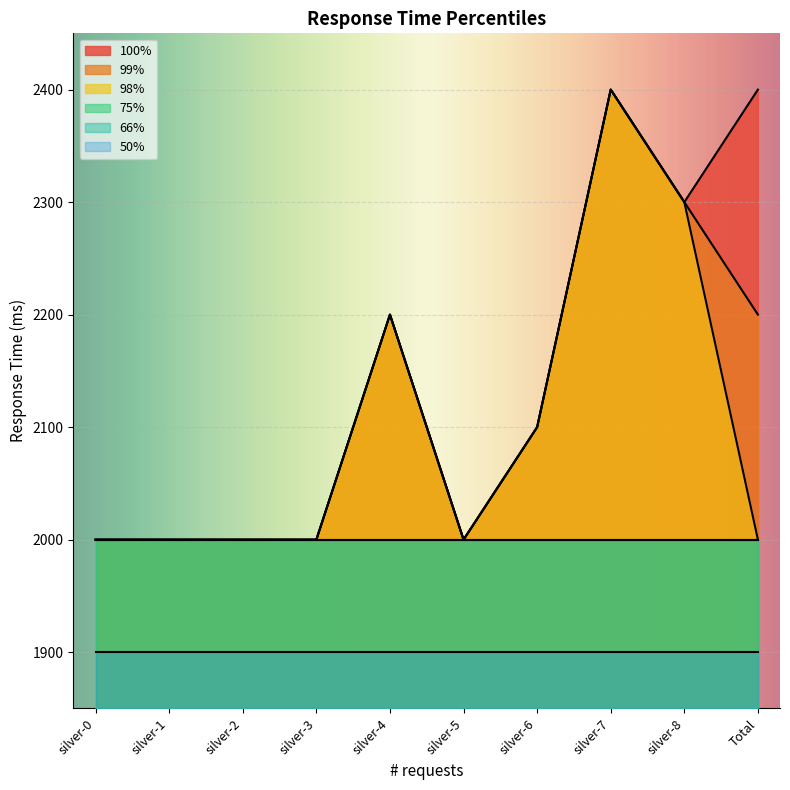

What is the sum of all 98% values?

21000